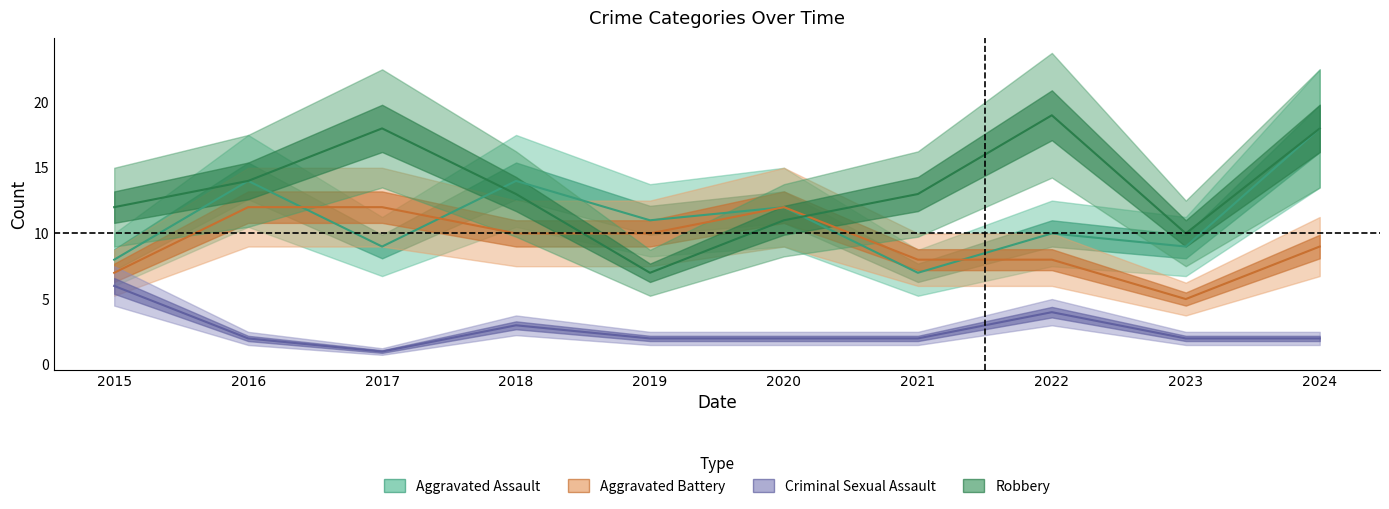

Which category has the lowest value in the Robbery series?

2019